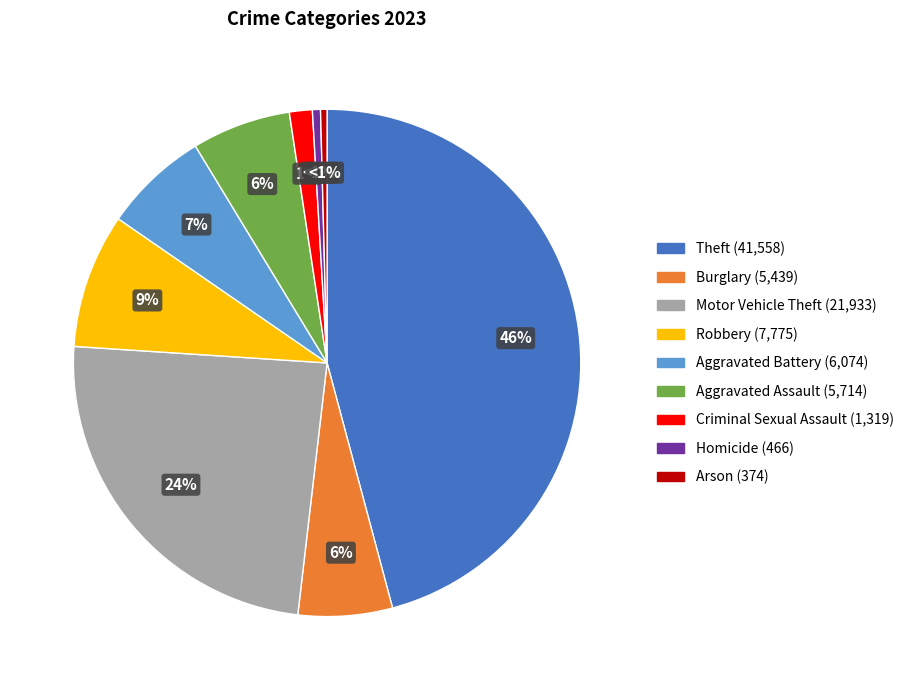

How many segments does this pie chart have?

9